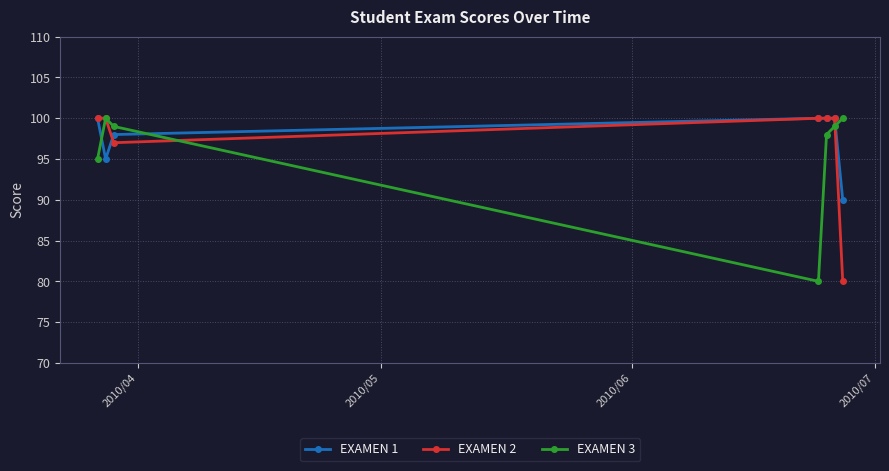

What is the greatest value displayed?

100